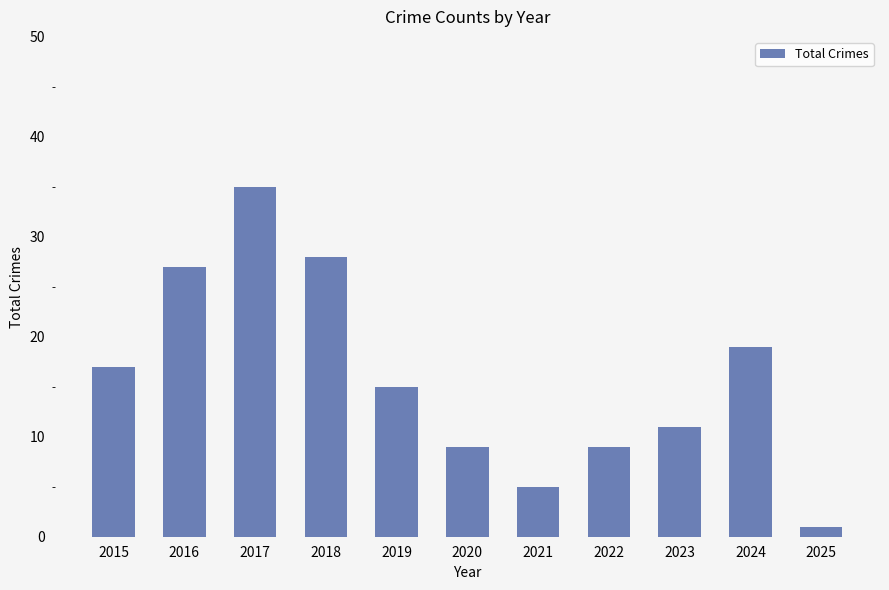

What is the difference between the values at 2024 and 2023?

8